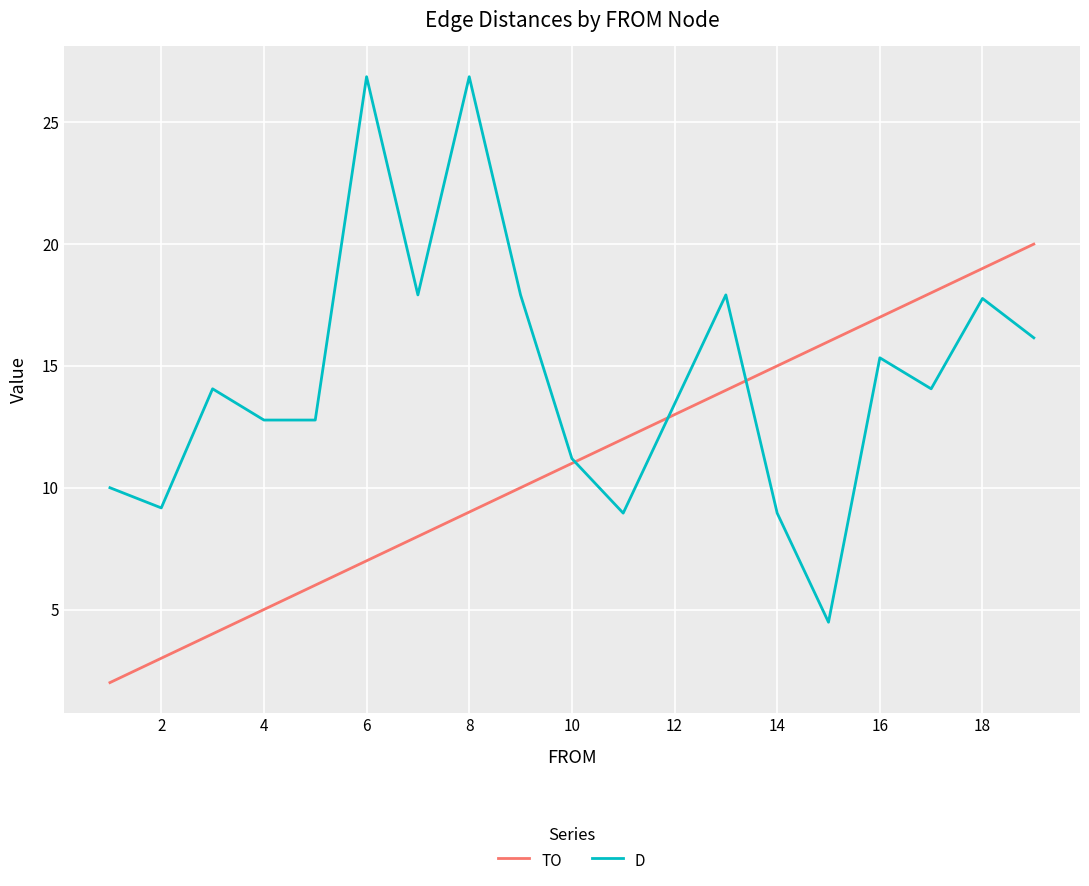

What is the maximum value for D?

26.9